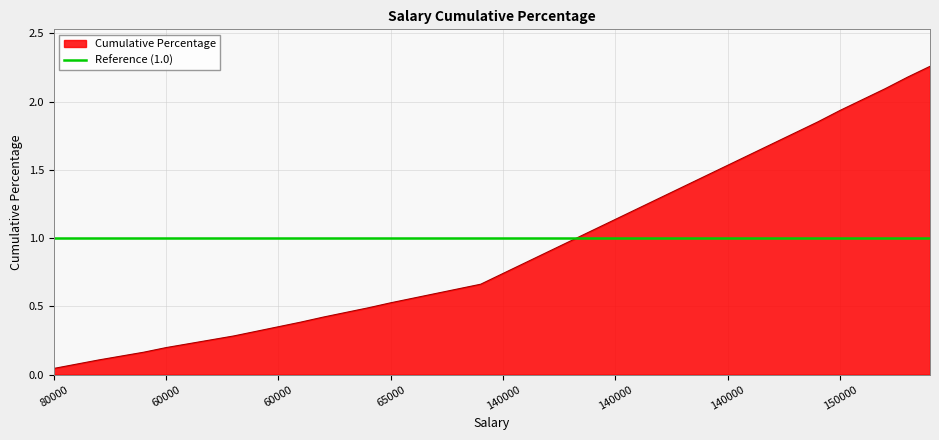

What is the greatest value displayed?

2.3